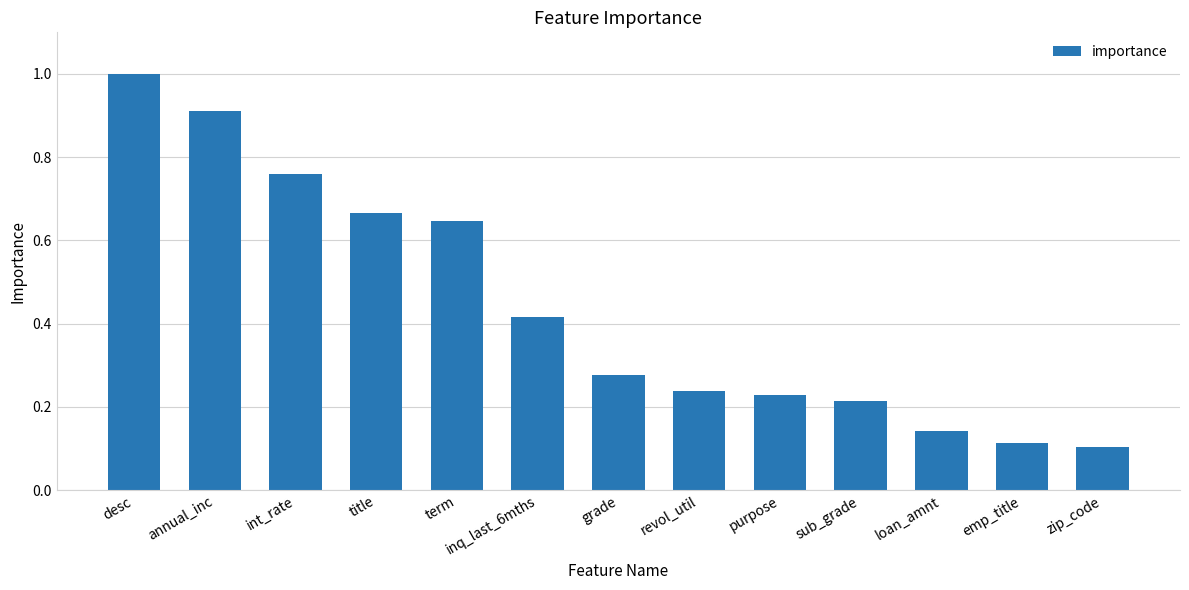

What is the difference between the values at int_rate and revol_util?

0.5